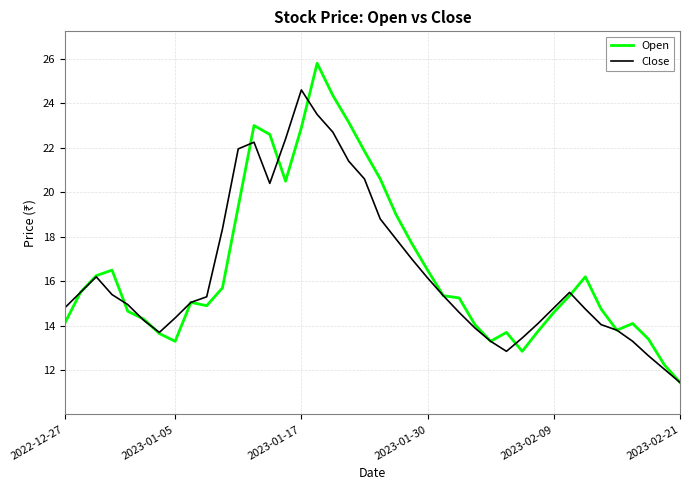

Which series has the widest spread of values?

Open